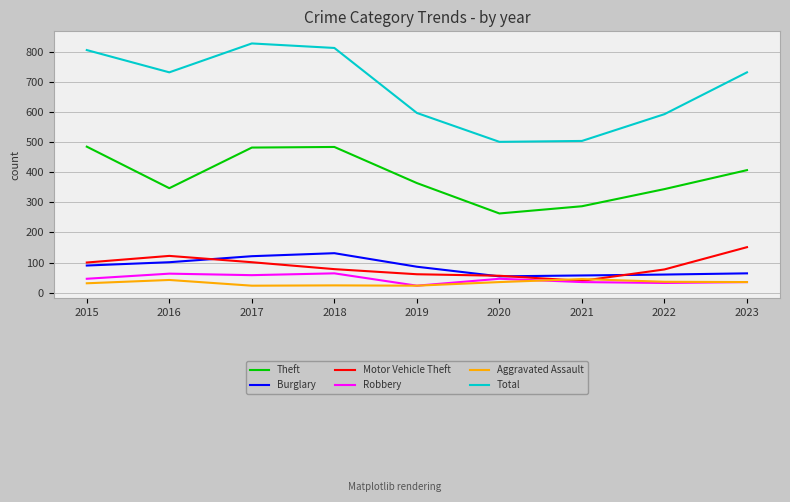

True or false: Theft and Motor Vehicle Theft intersect in this chart.

False